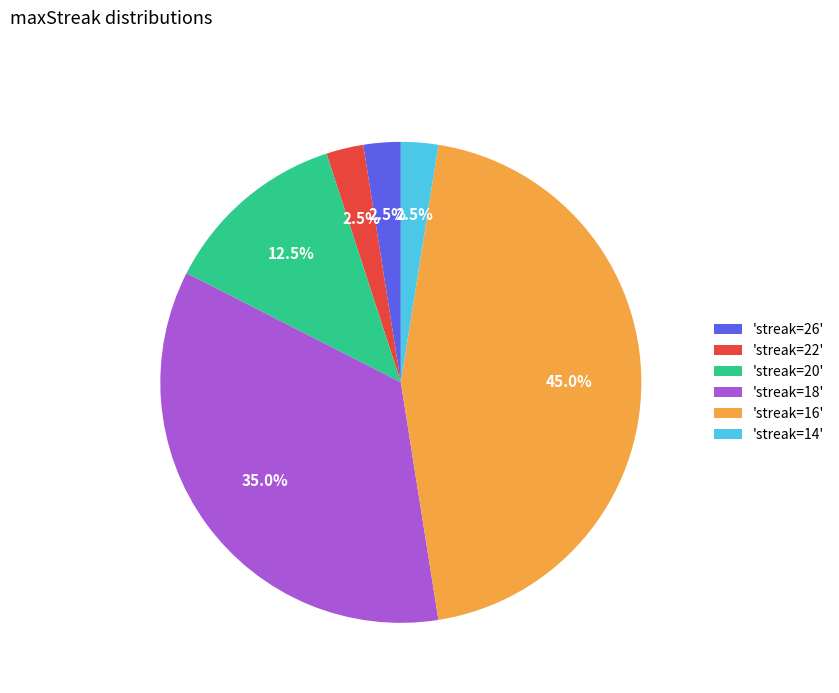

Which has a higher value, 'streak=20' or 'streak=14'?

'streak=20'